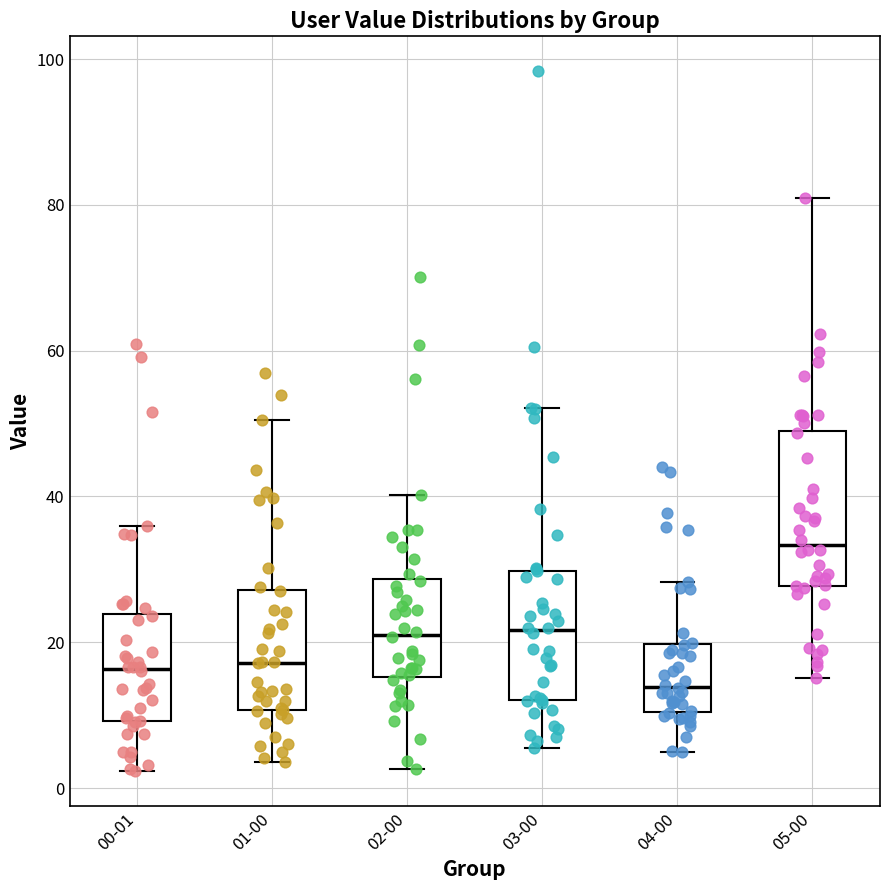

Reading left to right, read every box against the y-axis: the position of its median line, the range the box covers, and the ends of its whiskers. The values are not printed on the chart, so give them approximately, as read against the axis.

00-01: median 16, box 10 to 24, whiskers 2 to 36
01-00: median 18, box 10 to 28, whiskers 4 to 50
02-00: median 22, box 16 to 28, whiskers 2 to 40
03-00: median 22, box 12 to 30, whiskers 6 to 52
04-00: median 14, box 10 to 20, whiskers 6 to 28
05-00: median 34, box 28 to 50, whiskers 16 to 82